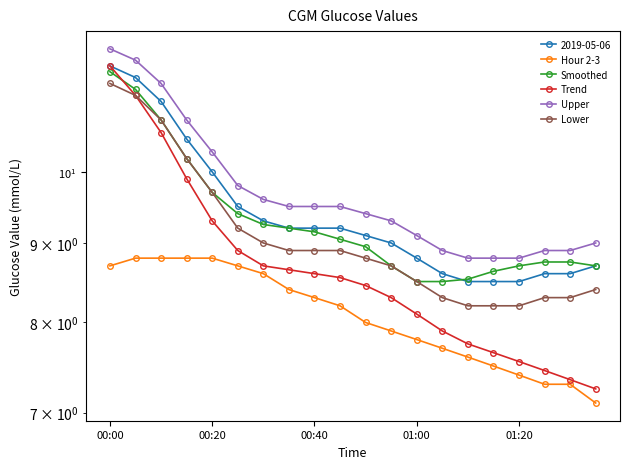

What is the highest value of the Upper series?

12.0